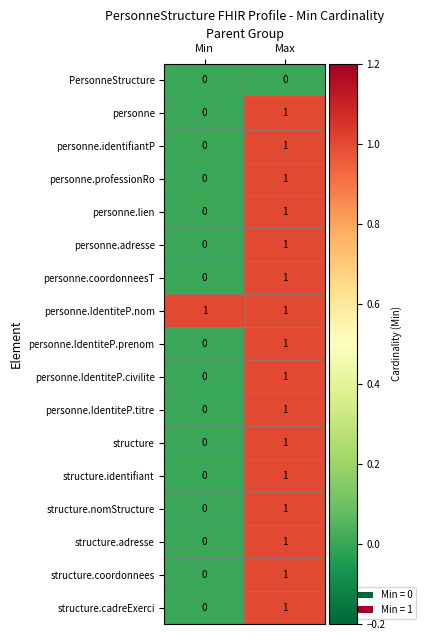

At which label is structure.adresse closest to 0?

Min